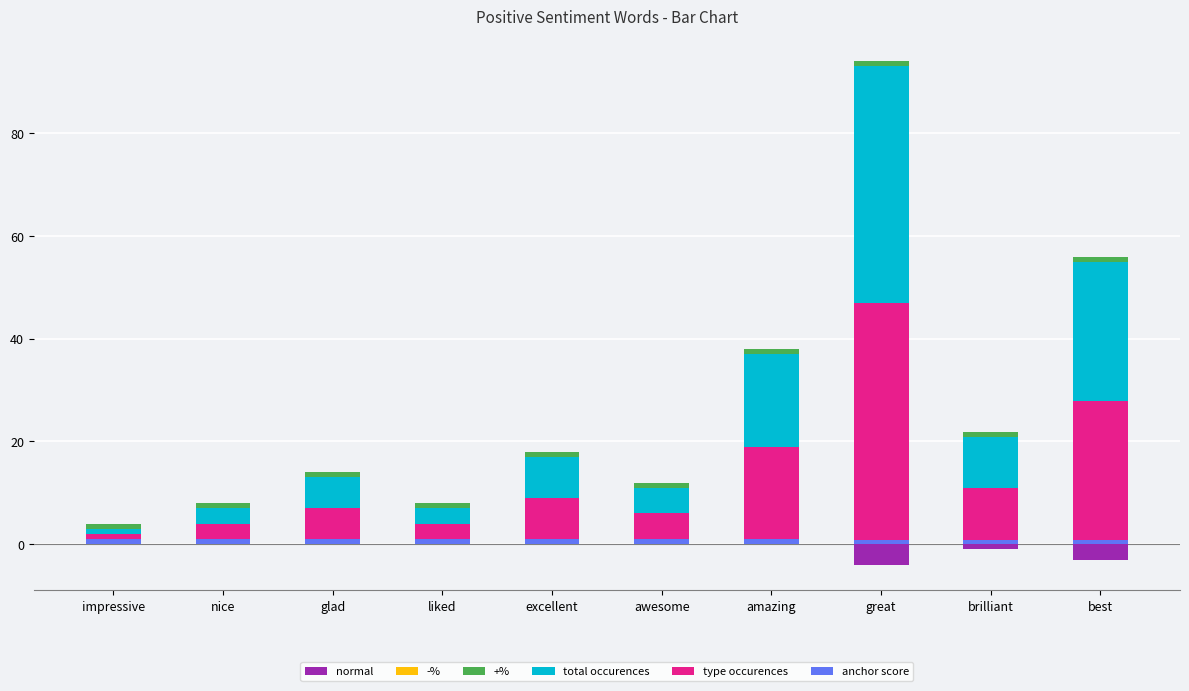

How many bars are there in each group?

6